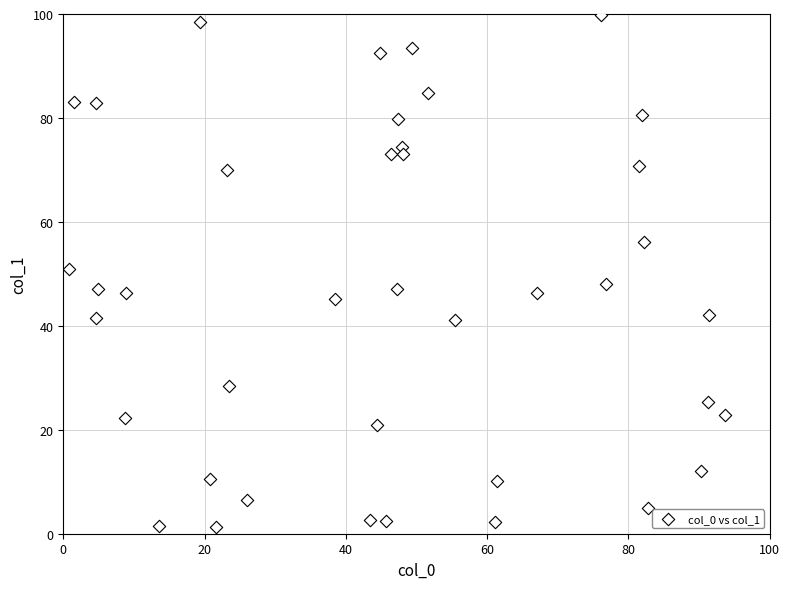

What is the range of X values (max minus min)?

92.8